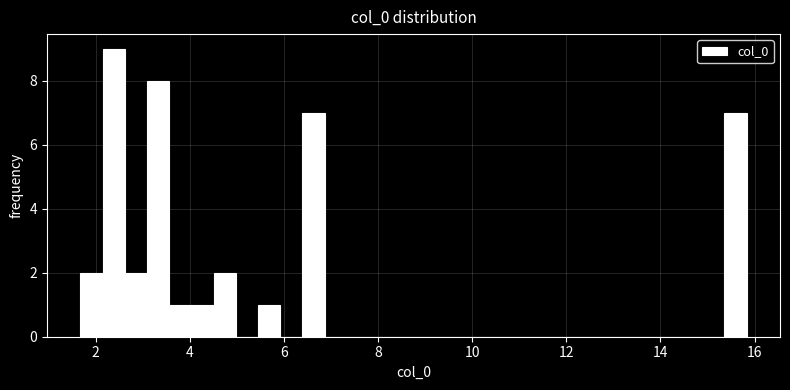

Read against the x-axis, roughly where is the centre of the tallest bar?

2.4